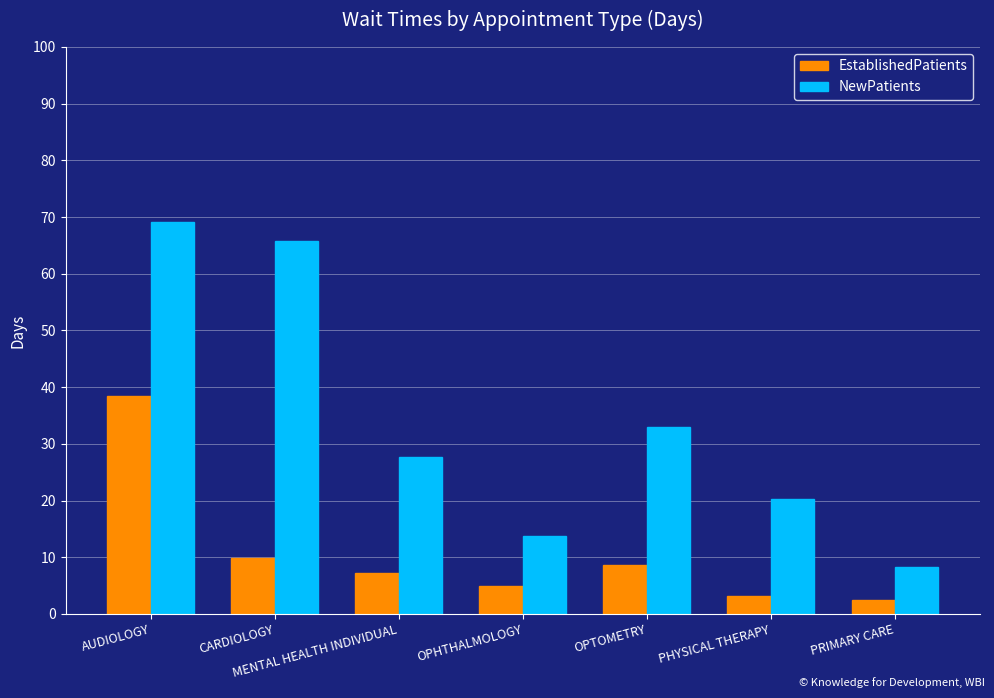

List the labels in order of NewPatients value, smallest first.

PRIMARY CARE, OPHTHALMOLOGY, PHYSICAL THERAPY, MENTAL HEALTH INDIVIDUAL, OPTOMETRY, CARDIOLOGY, AUDIOLOGY